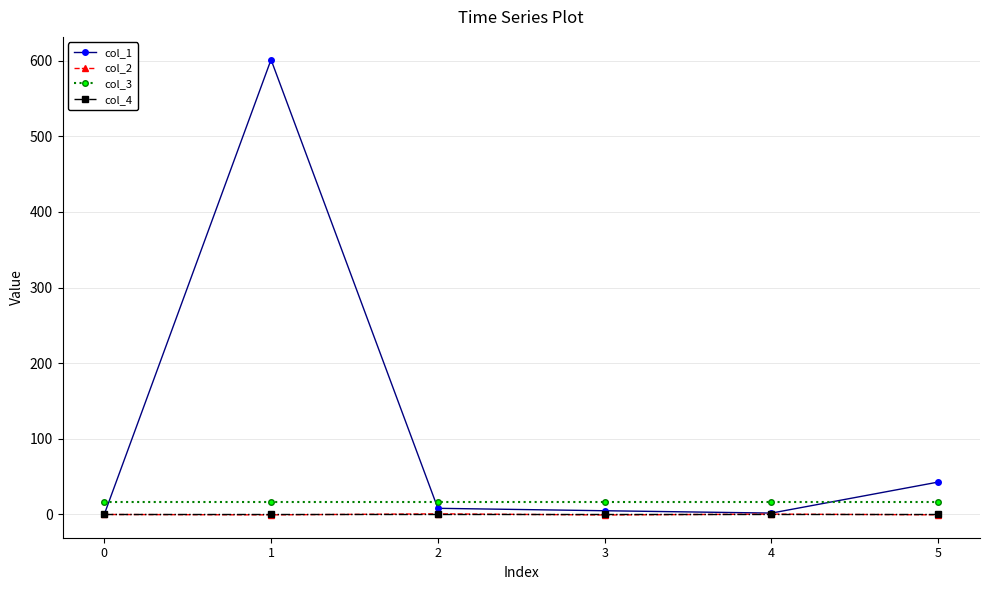

Count the number of data series in this chart.

4